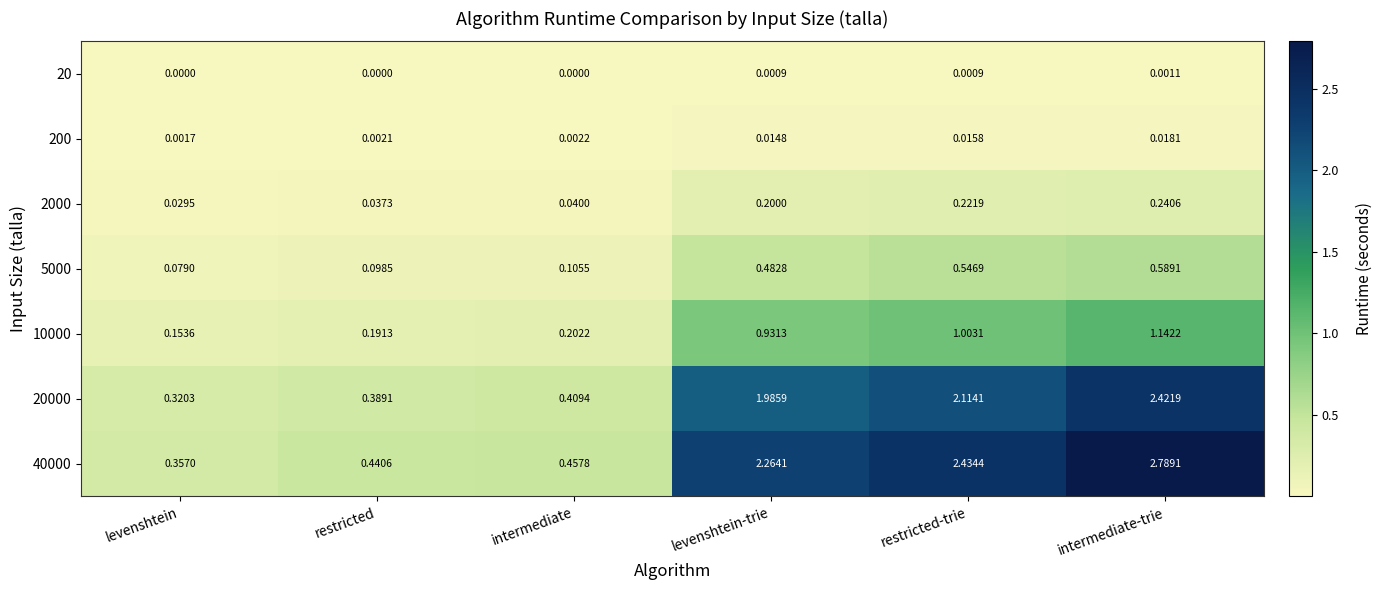

What is the total value across all series at levenshtein-trie?

5.9